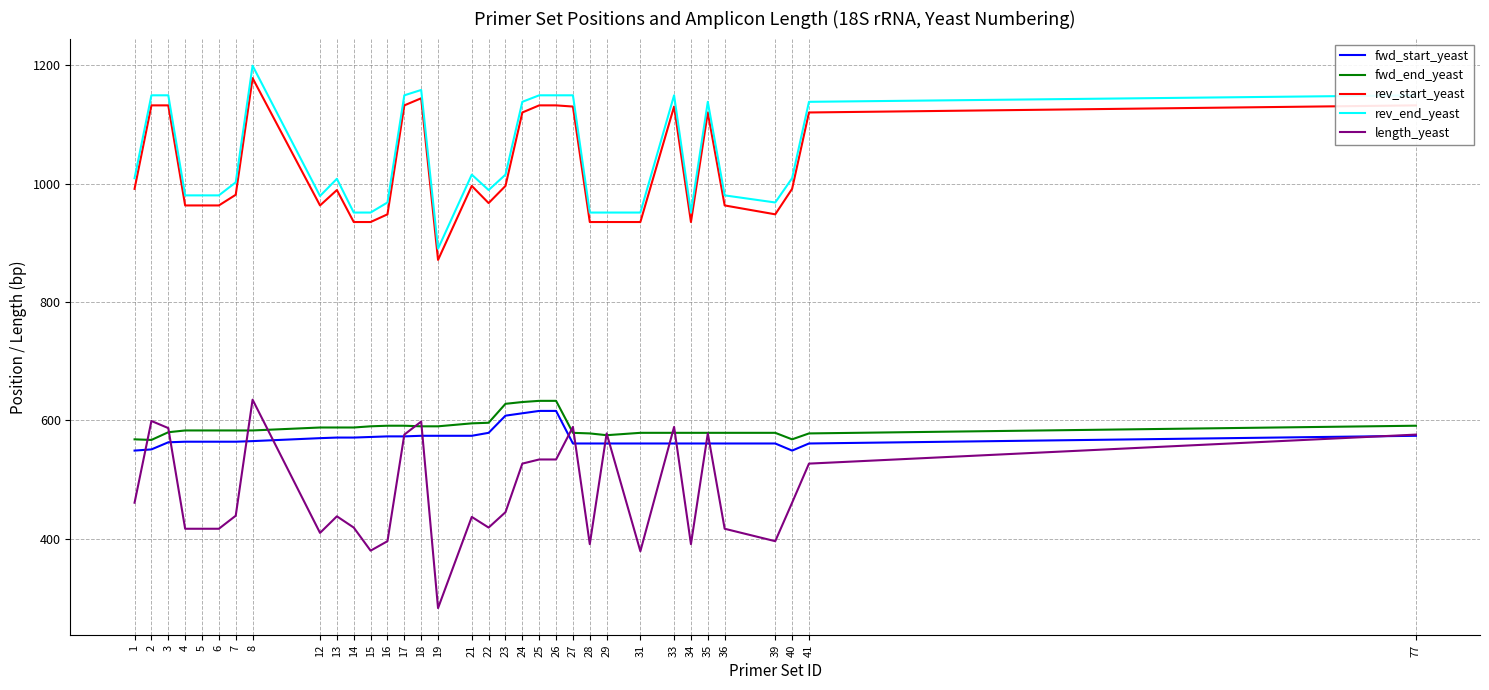

Count the number of data series in this chart.

5